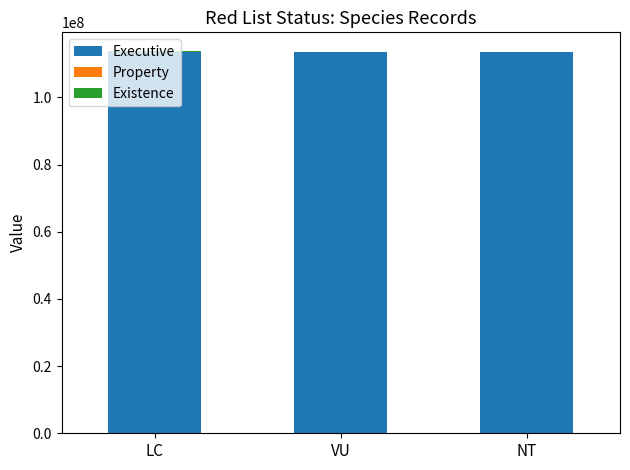

What is the highest value of the Executive series?

113377526